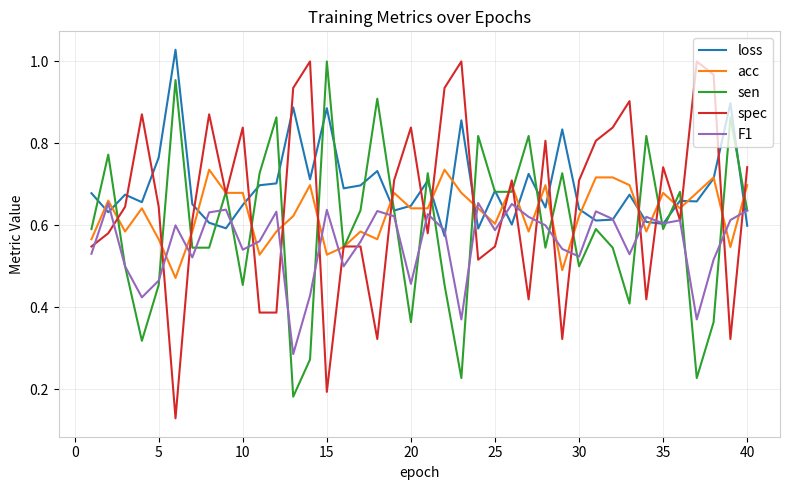

Which series has the largest total across all categories?

loss